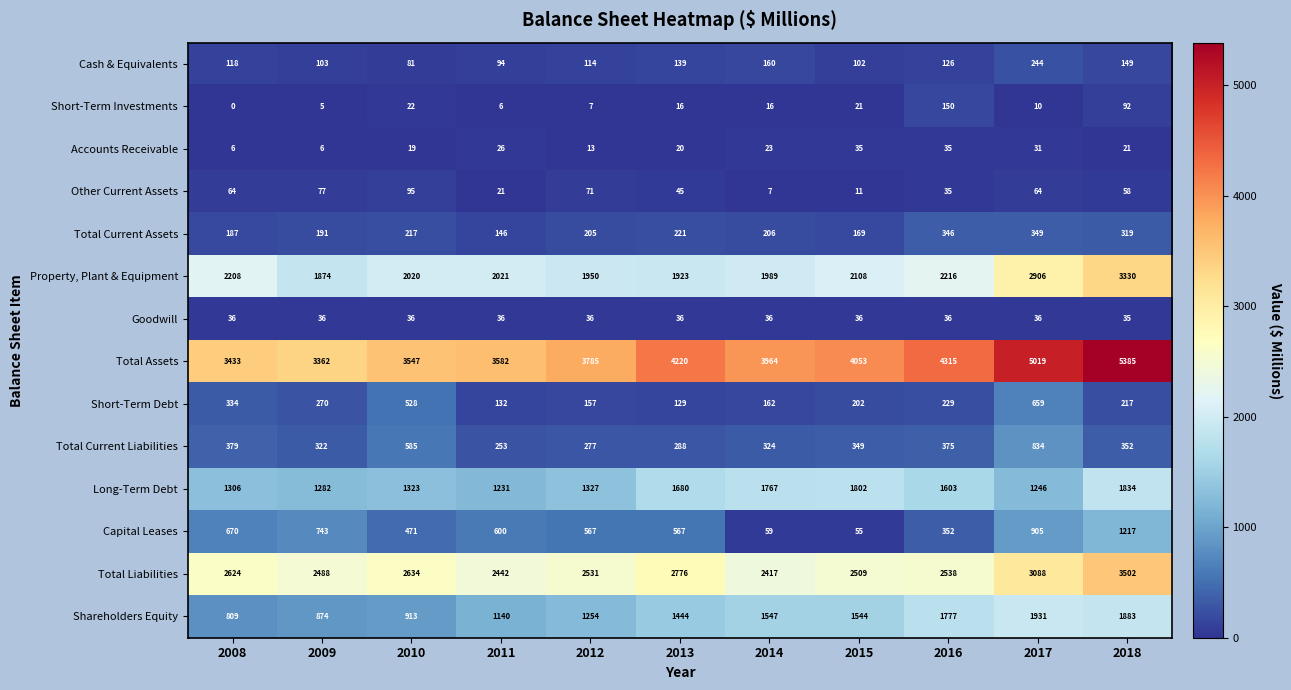

List the labels in order of Shareholders Equity value, smallest first.

2008, 2009, 2010, 2011, 2012, 2013, 2015, 2014, 2016, 2018, 2017